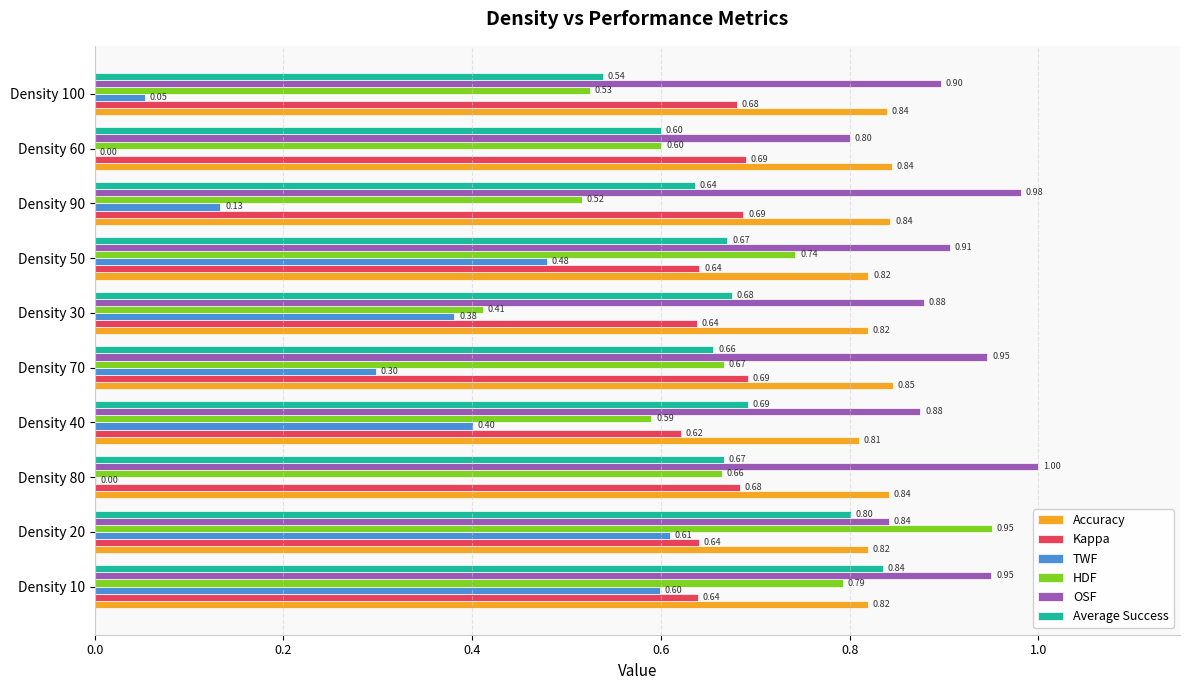

Which series has the widest spread of values?

TWF